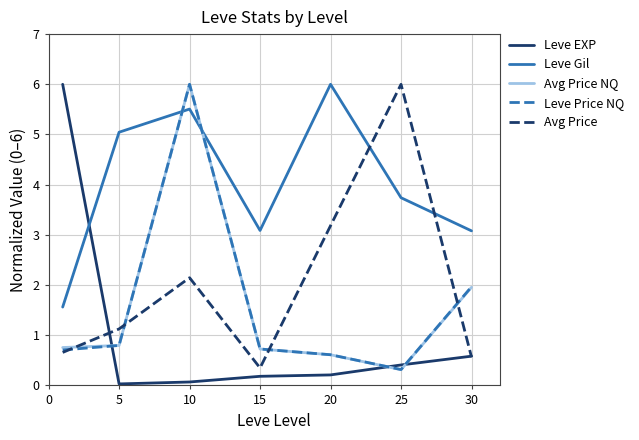

Which series ends up on top after the final intersection of Avg Price NQ and Leve Gil?

Leve Gil